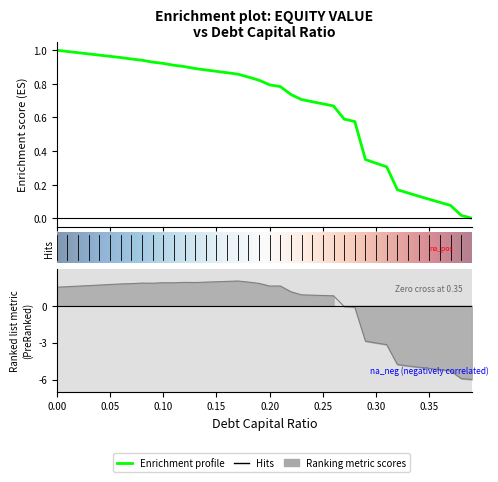

Reading left to right, extract all data points from this chart.

equity_value: 0=1.0	0.01=1.0	0.02=1.0	0.03=1.0	0.04=1.0	0.05=1.0	0.06=1.0	0.07=0.9	0.08=0.9	0.09=0.9	0.1=0.9	0.11=0.9	0.12=0.9	0.13=0.9	0.14=0.9	0.15=0.9	0.16=0.9	0.17=0.9	0.18=0.8	0.19=0.8	0.2=0.8	0.21=0.8	0.22=0.7	0.23=0.7	0.24=0.7	0.25=0.7	0.26=0.7	0.27=0.6	0.28=0.6	0.29=0.3	0.3=0.3	0.31=0.3	0.32=0.2	0.33=0.2	0.34=0.1	0.35=0.1	0.36=0.1	0.37=0.1	0.38=0.0	0.39=0.0
enterprise_value: 0=1.5	0.01=1.5	0.02=1.6	0.03=1.6	0.04=1.7	0.05=1.7	0.06=1.8	0.07=1.8	0.08=1.8	0.09=1.8	0.1=1.9	0.11=1.9	0.12=1.9	0.13=1.9	0.14=1.9	0.15=1.9	0.16=2.0	0.17=2.0	0.18=1.9	0.19=1.8	0.2=1.6	0.21=1.6	0.22=1.1	0.23=0.9	0.24=0.8	0.25=0.8	0.26=0.8	0.27=-0.1	0.28=-0.1	0.29=-2.9	0.3=-3.0	0.31=-3.2	0.32=-4.8	0.33=-4.9	0.34=-5.0	0.35=-5.1	0.36=-5.2	0.37=-5.3	0.38=-5.9	0.39=-6.0